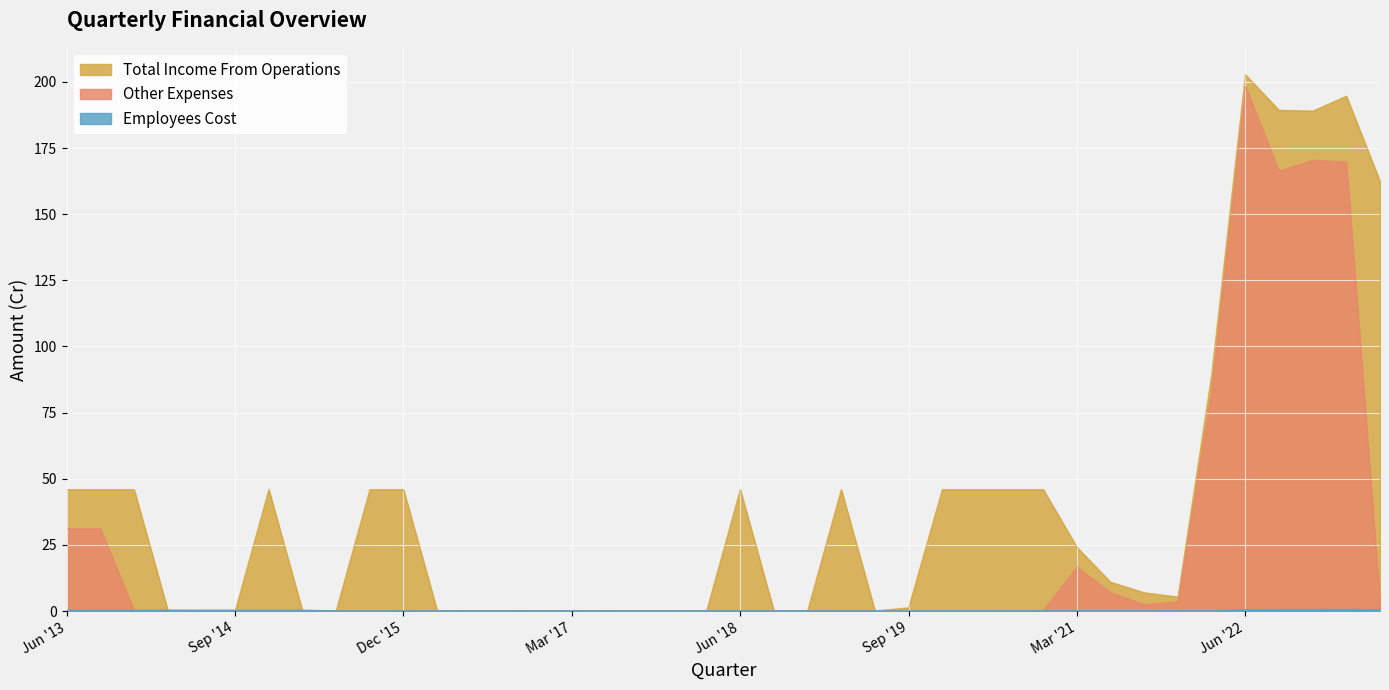

Which series has the largest total across all categories?

Total Income From Operations